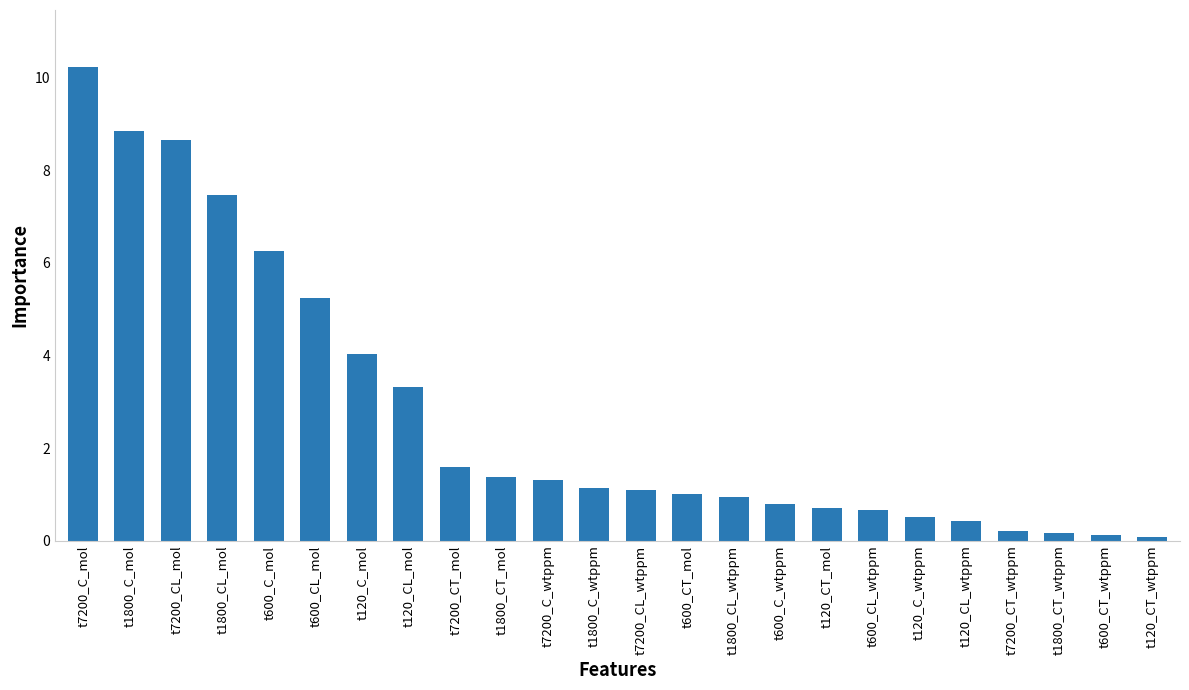

At which label does the data first exceed 1?

t7200_C_mol